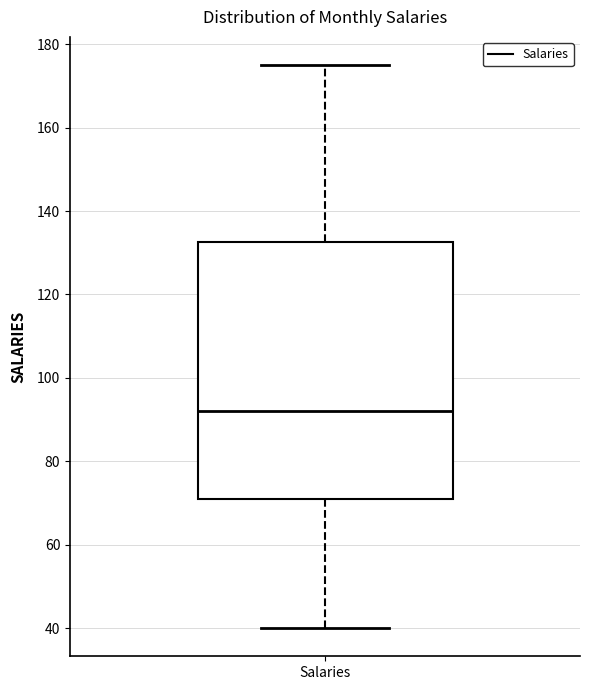

Transcribe this box plot: give where the median line is, the range the box spans, and where the two whiskers end, as read against the y-axis. The values are not printed on the chart, so give them approximately, as read against the axis.

median 92, box 72 to 132, whiskers 40 to 176